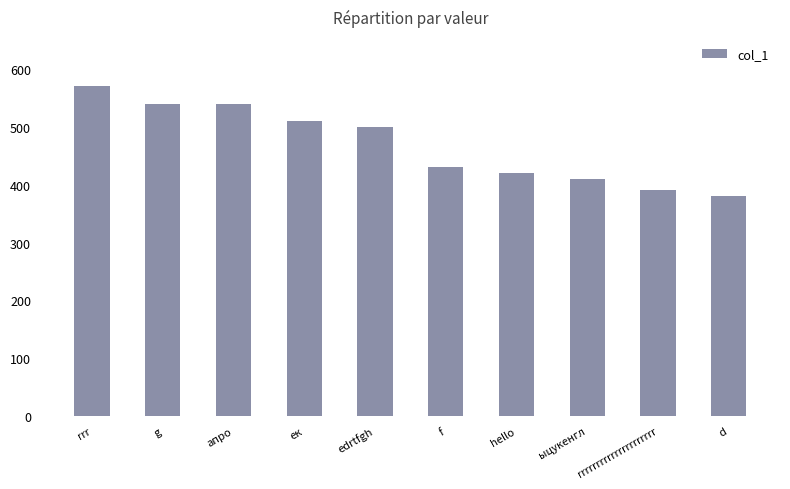

What value does the data have at rrrrrrrrrrrrrrrrrrrrr, to the nearest 50?

400